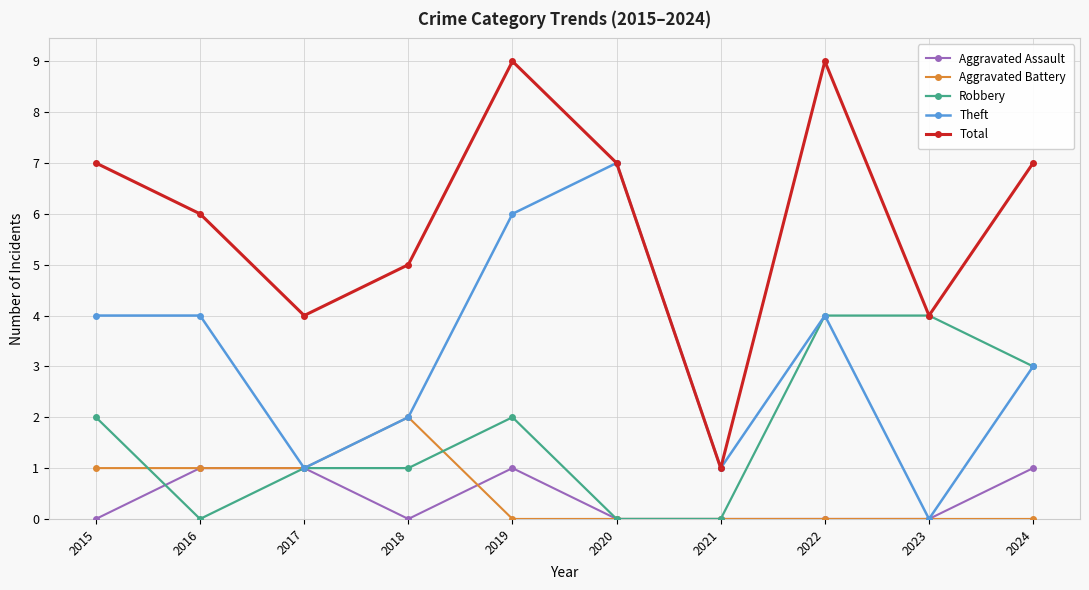

What is the value of the Robbery point at the 4th from the left?

1